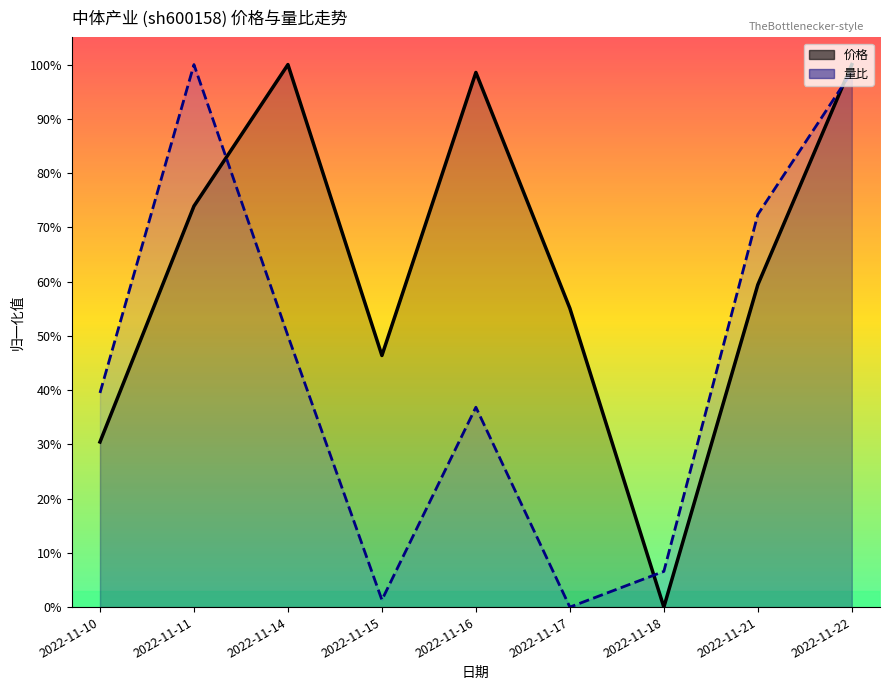

What is the value of the 量比 point at the 3rd from the left?

0.5